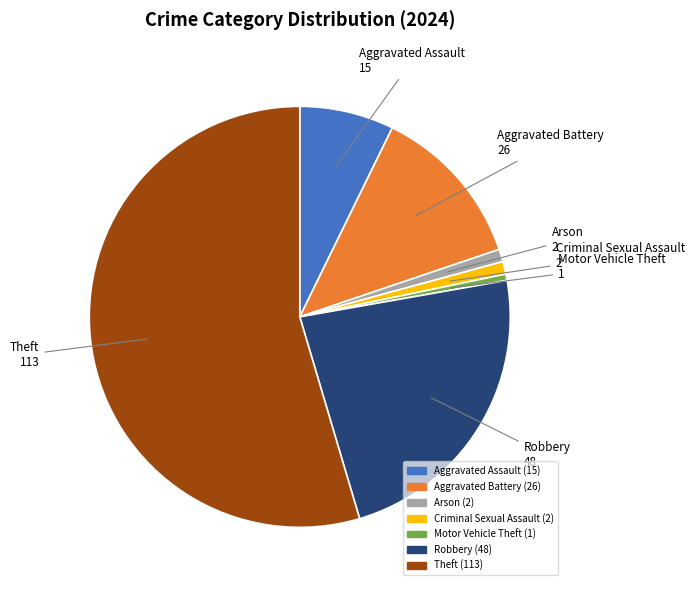

Is there a majority slice in this chart?

Yes